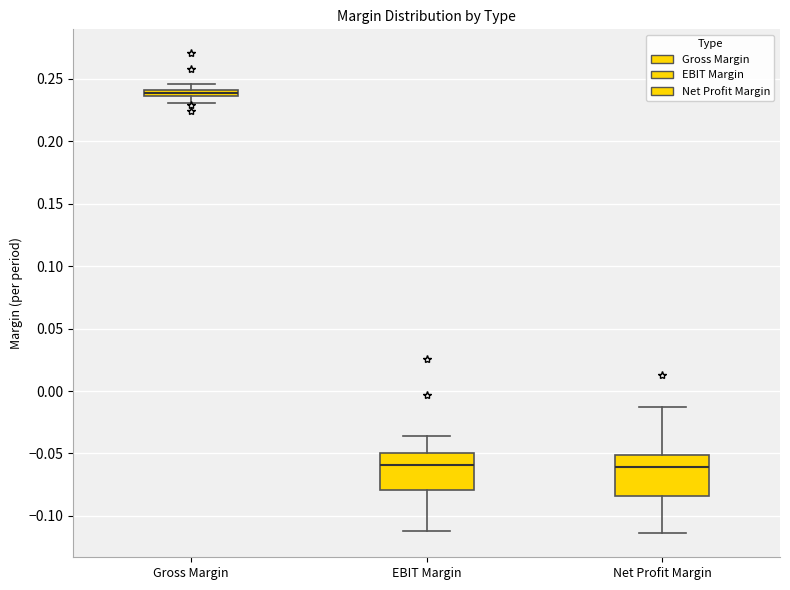

Where is the upper edge of the box for Net Profit Margin on the y-axis? The values are not printed on the chart, so give them approximately, as read against the axis.

-0.050